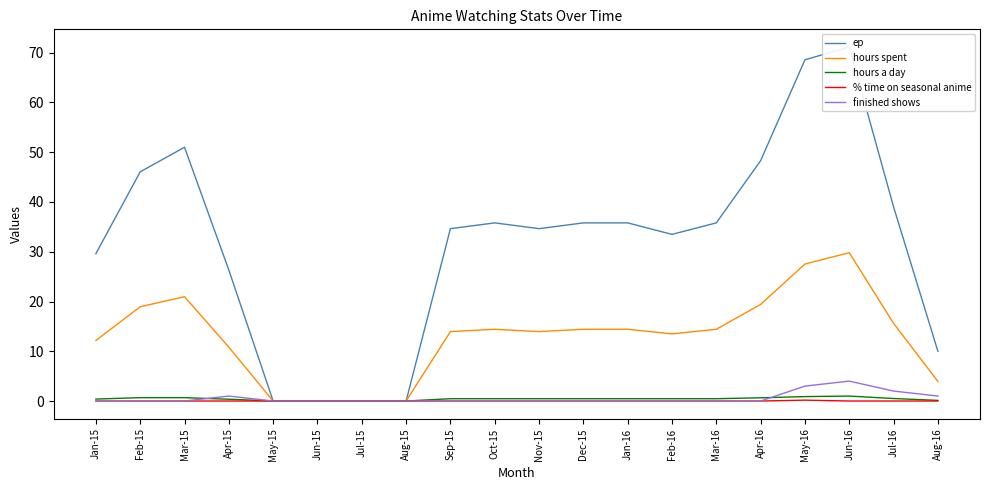

True or false: finished shows and % time on seasonal anime cross at least once.

False